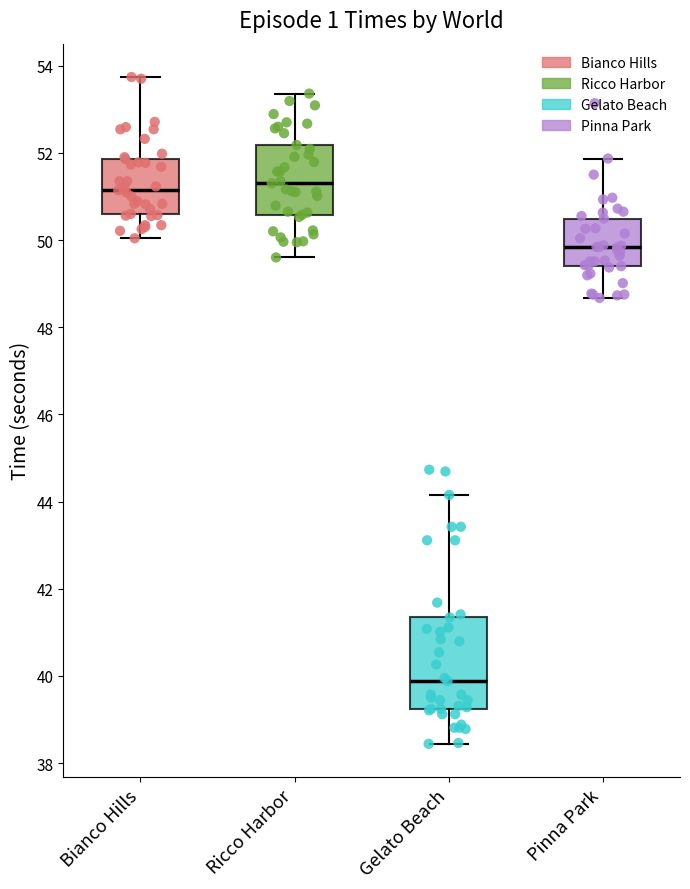

Where does the median line of the box for Pinna Park sit on the y-axis? The values are not printed on the chart, so give them approximately, as read against the axis.

49.8